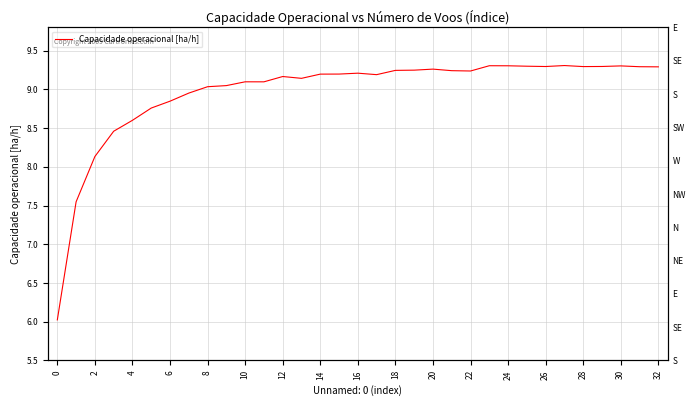

How many categories are shown in the chart?

33